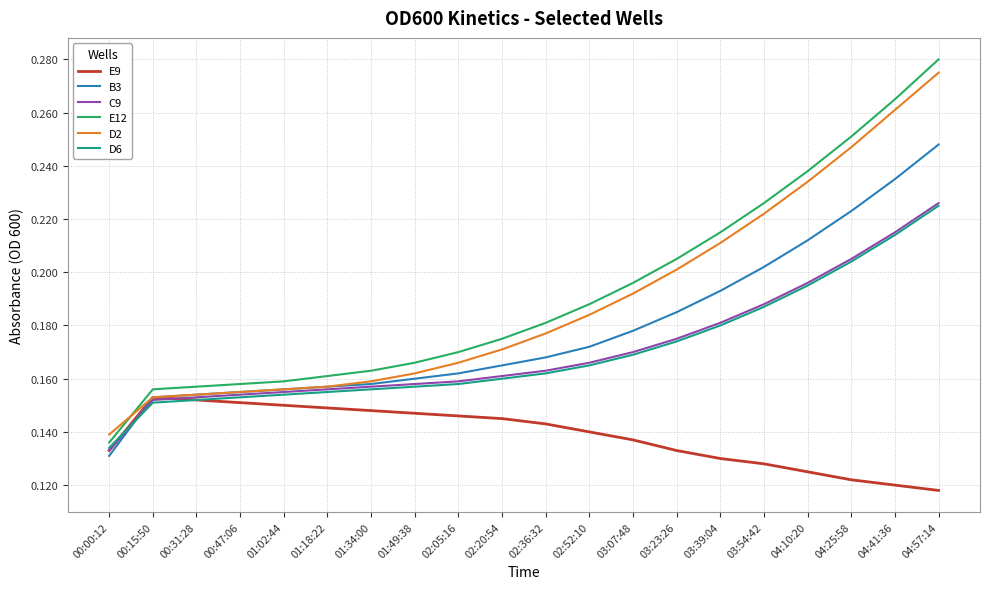

At which category is the sum across all series the highest?

04:57:14